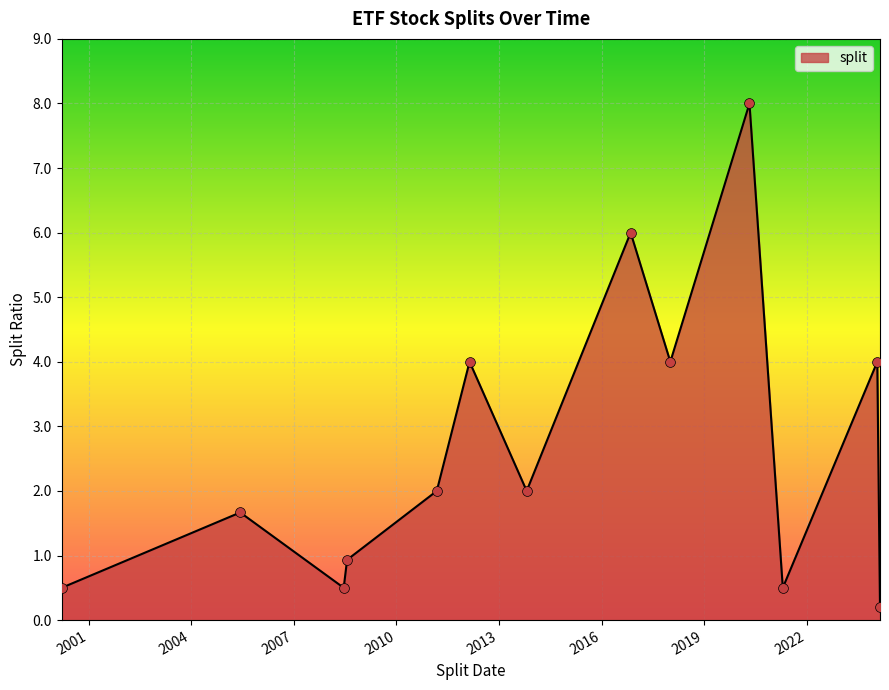

What is the difference between the maximum and minimum values?

7.8